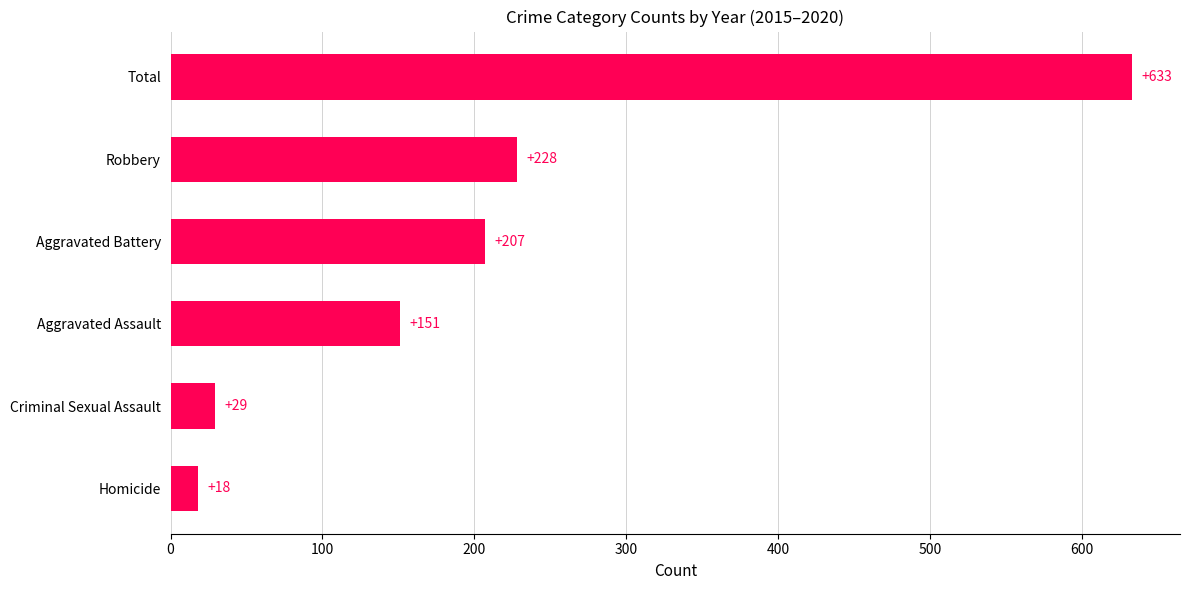

What is the maximum value shown in the chart?

633